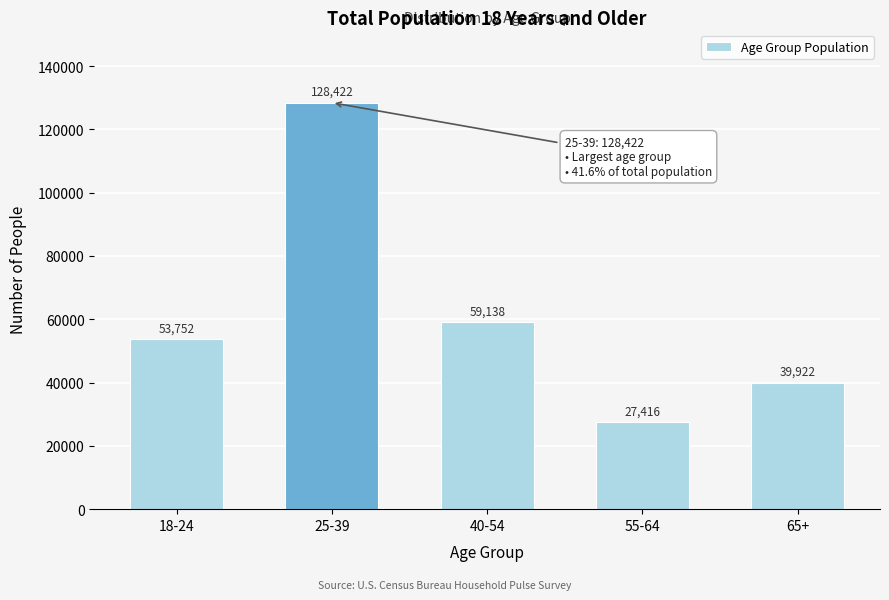

Reading left to right, what are all the values shown in this chart?

18-24=53752	25-39=128422	40-54=59138	55-64=27416	65+=39922